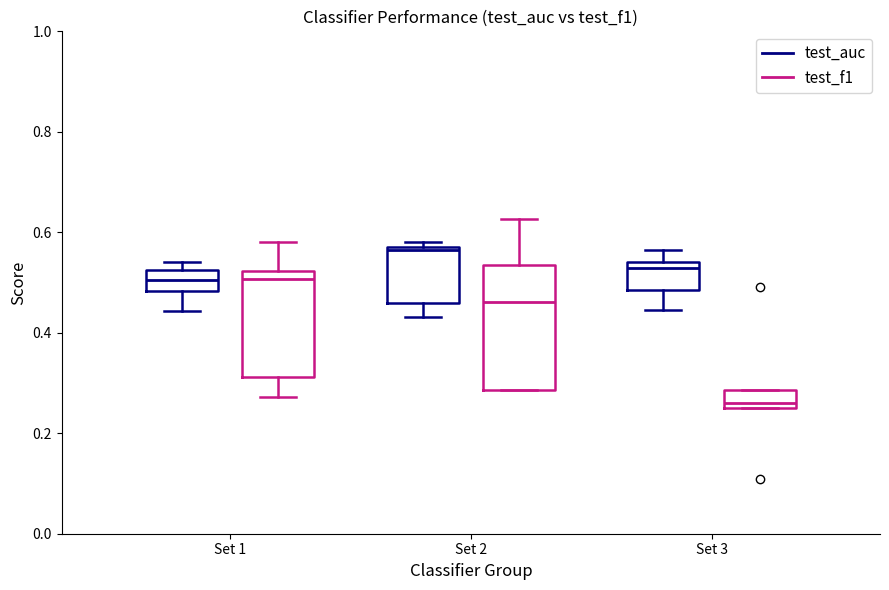

Which box has the lowest median line?

Set 3 (test_f1)